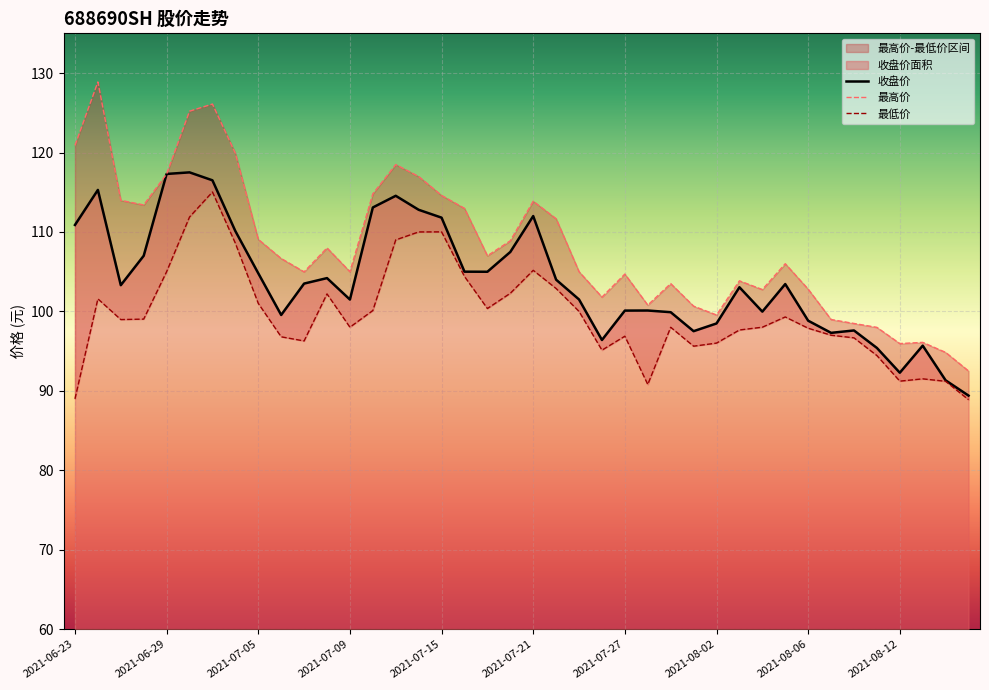

List the series in order of their overall mean, lowest first.

最低价, 收盘价, 最高价